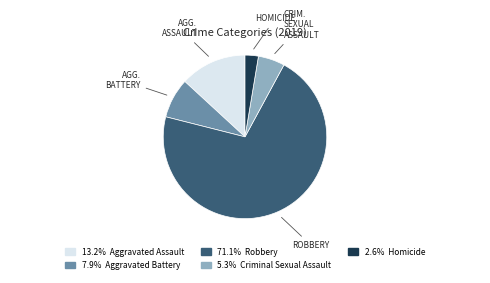

Count the number of slices in the pie.

5